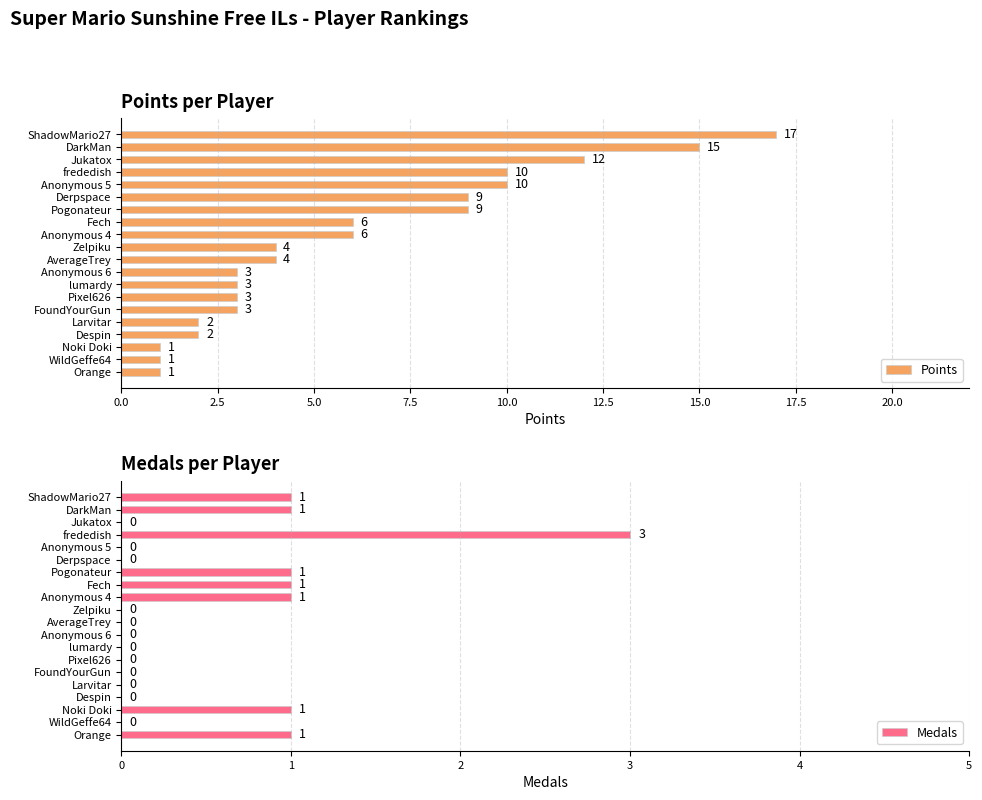

How many values in the Medals series exceed 0?

8